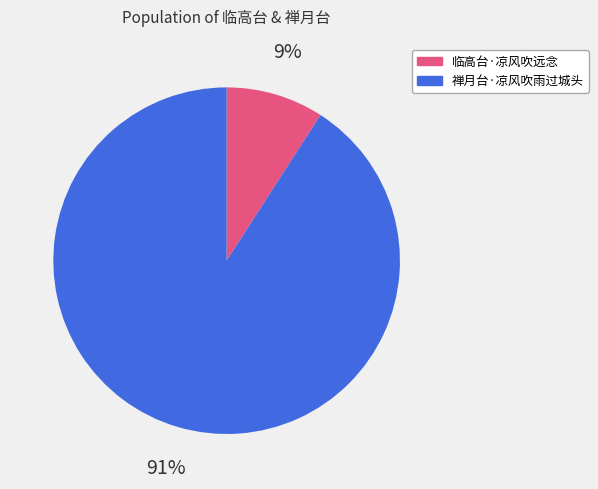

How many segments does this pie chart have?

2